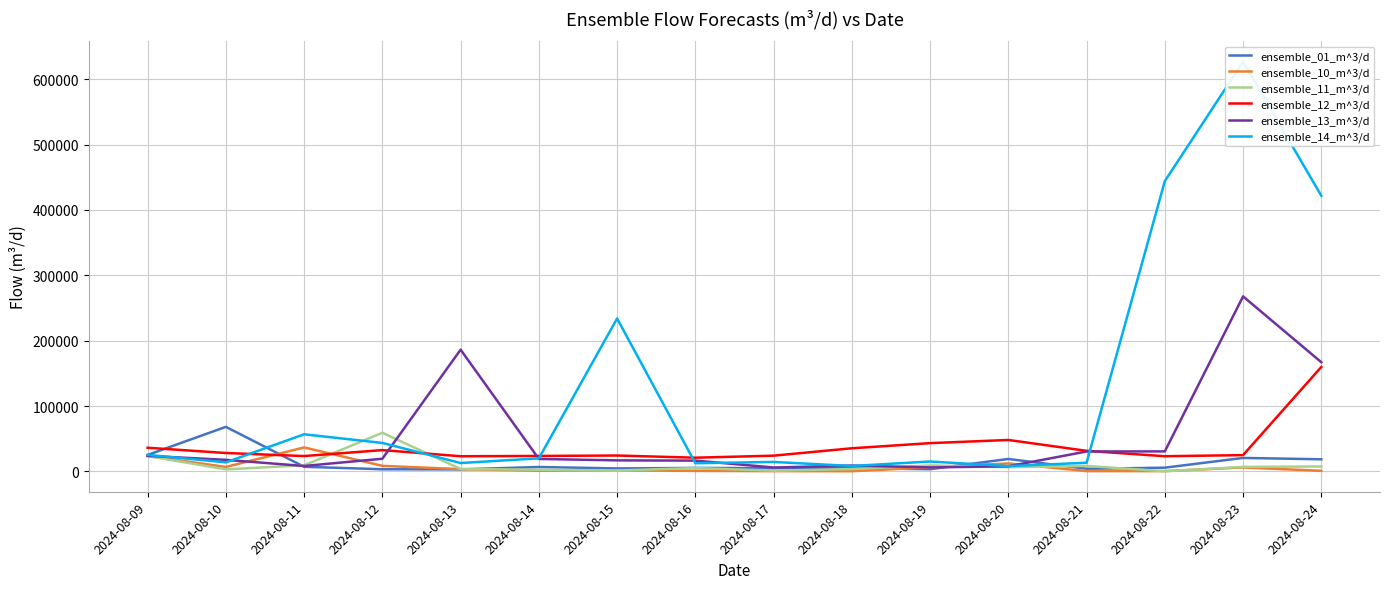

What is the maximum value for ensemble_12_m^3/d?

159870.1